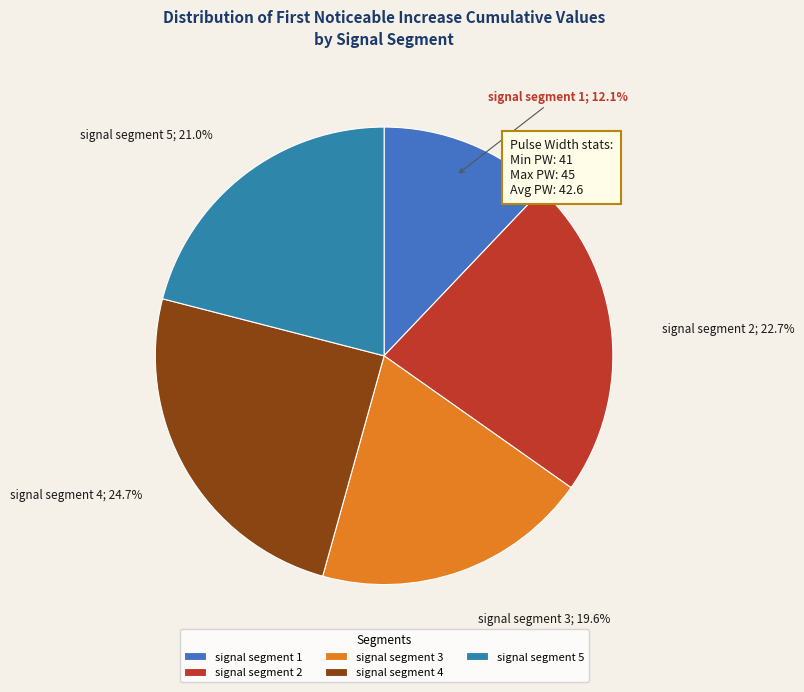

Which category has the biggest portion of the pie?

signal segment 4